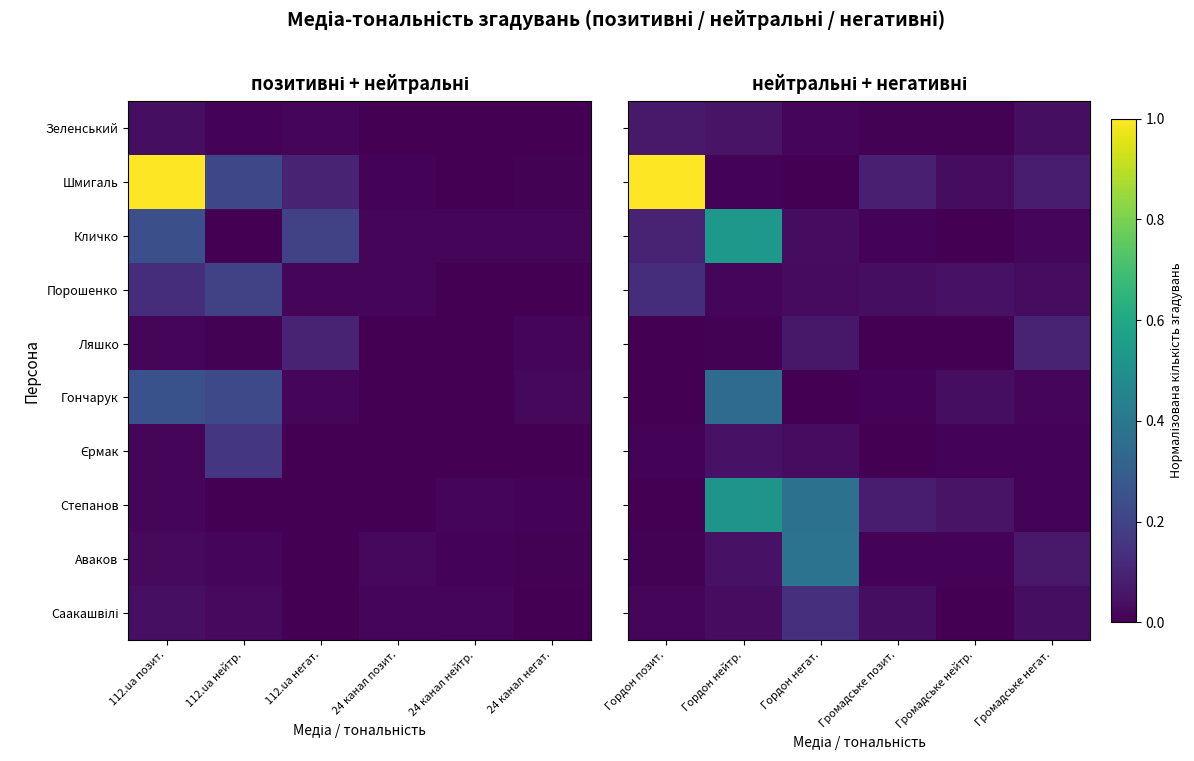

How many data points does each series have?

6